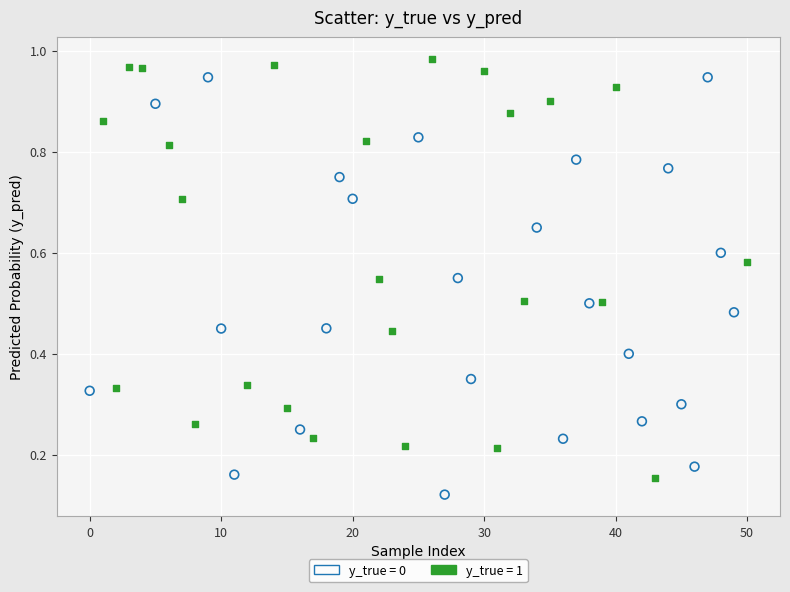

Which series contains the highest Y value?

y_true = 1